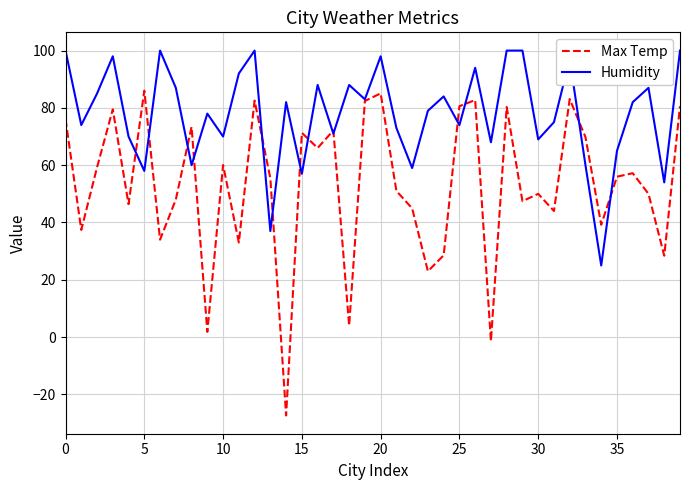

What is the highest value of the Max Temp series?

86.0